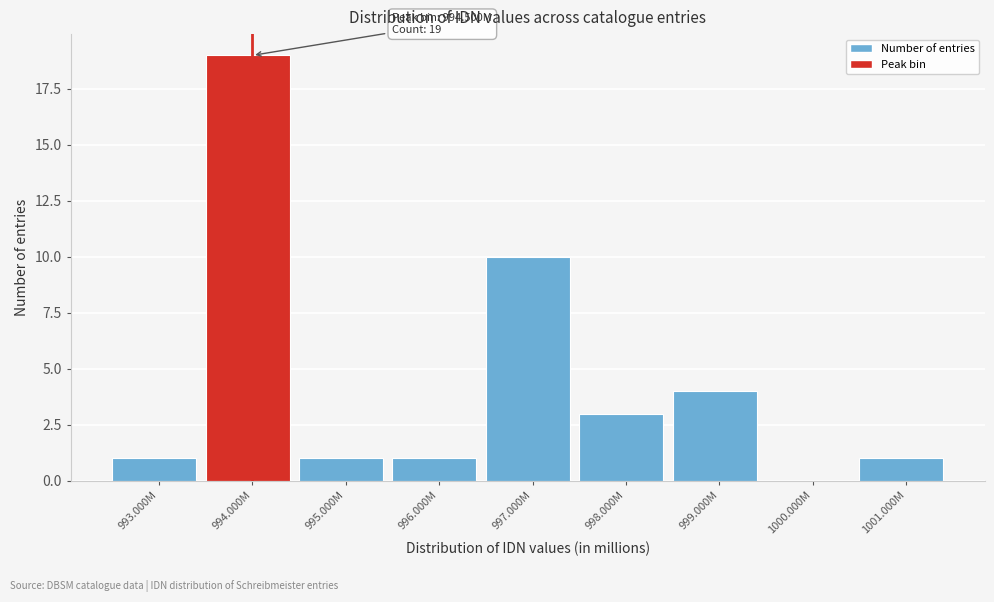

Reading right to left, what are all the values shown in this chart?

1001.000M=1	1000.000M=0	999.000M=4	998.000M=3	997.000M=10	996.000M=1	995.000M=1	994.000M=19	993.000M=1